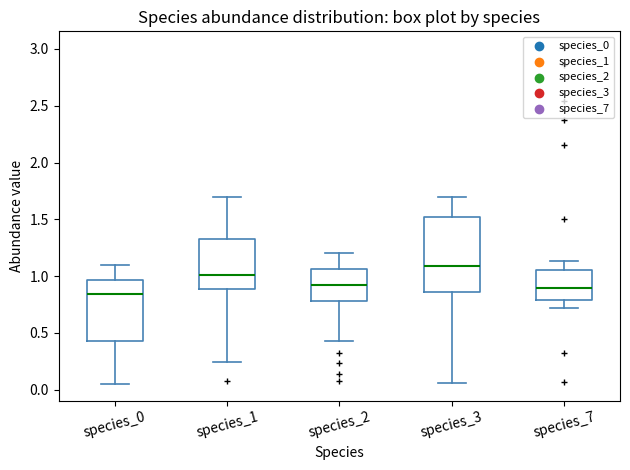

Where does the lower whisker of the box for species_7 end on the y-axis? The values are not printed on the chart, so give them approximately, as read against the axis.

0.70